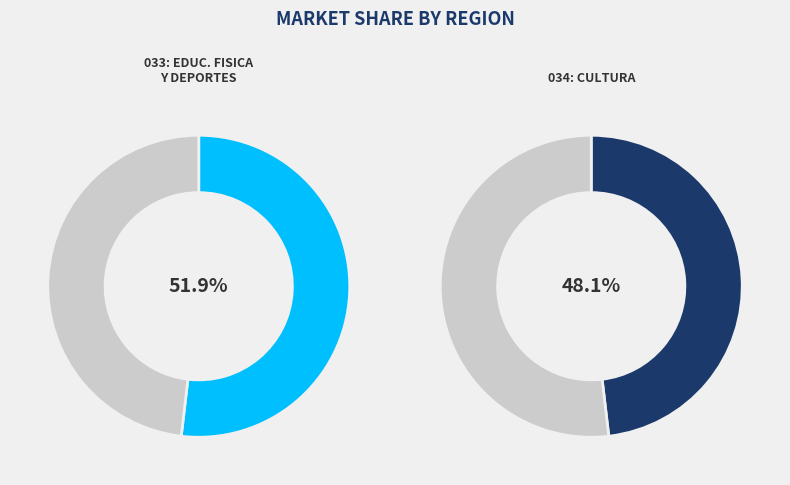

Is there any slice that represents more than half of the pie?

Yes